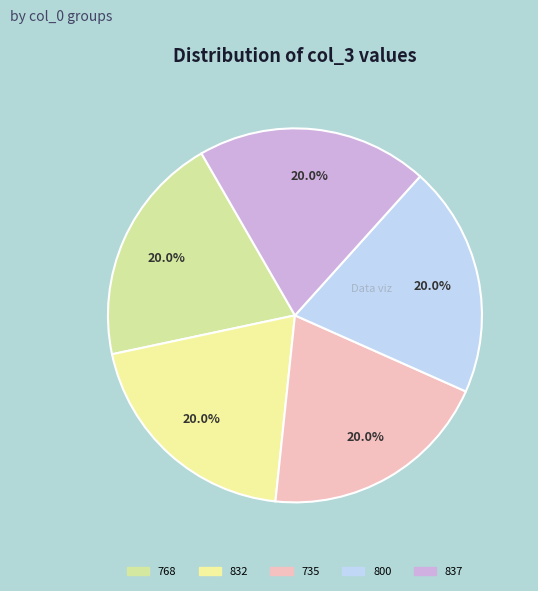

The 832 slice represents 28% of the pie. True or false?

False